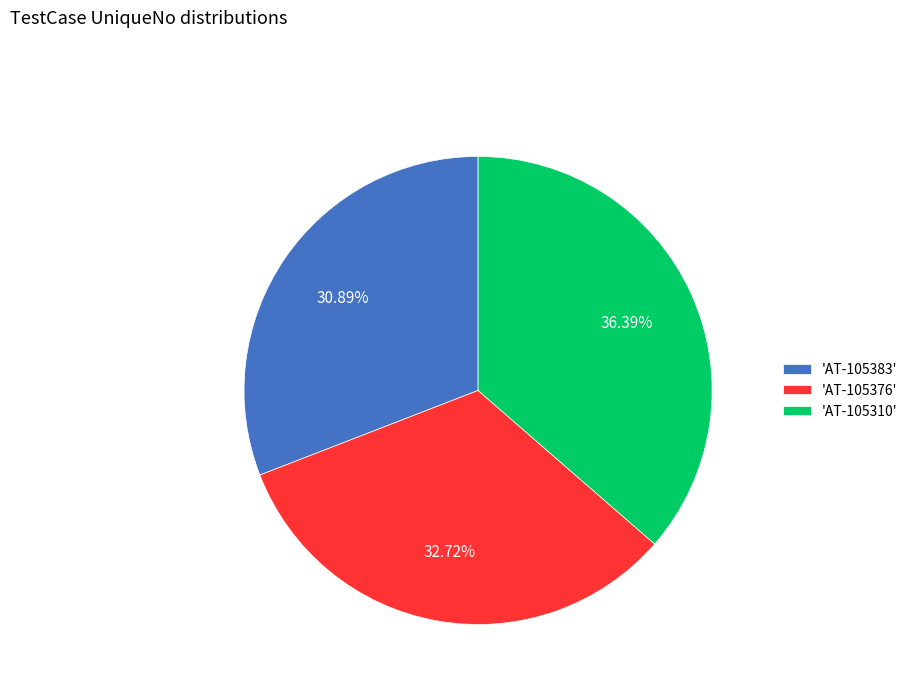

Is 'AT-105383' the majority of the pie?

No